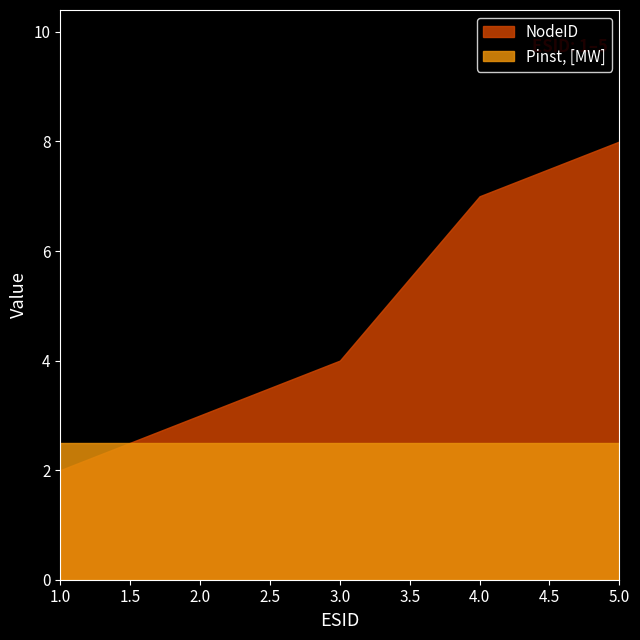

Does the chart have visible grid lines?

No